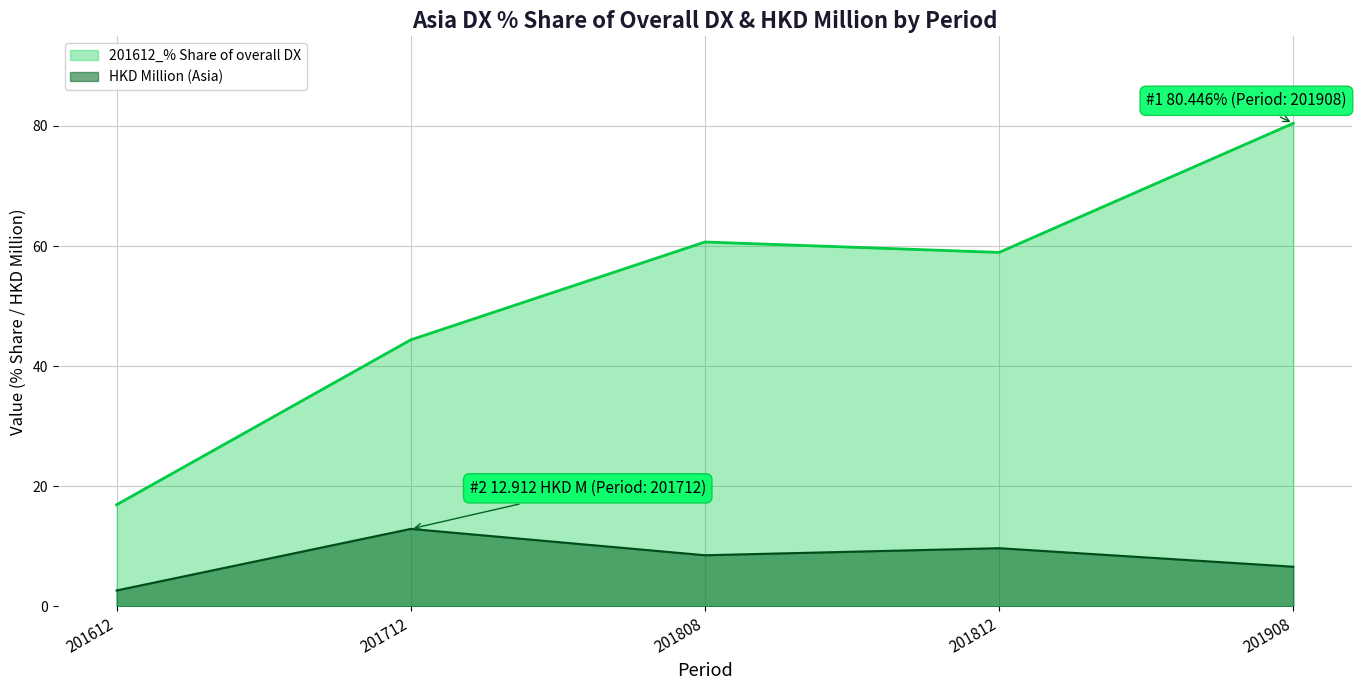

At which category does the chart reach its peak across all series?

201908